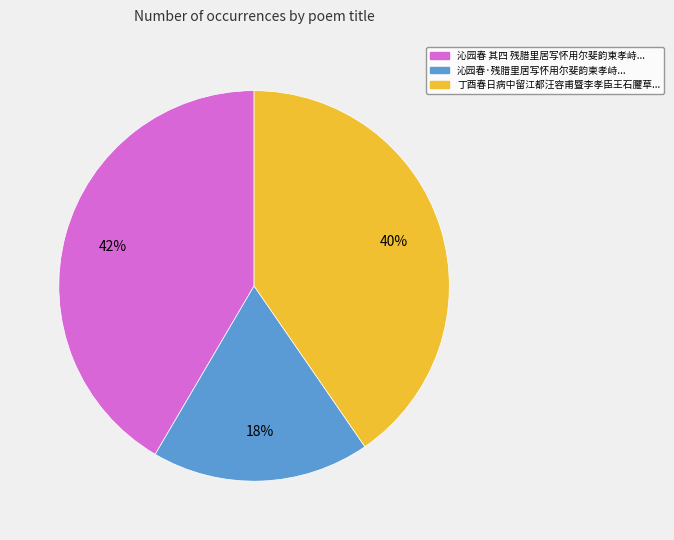

Count the number of slices in the pie.

3